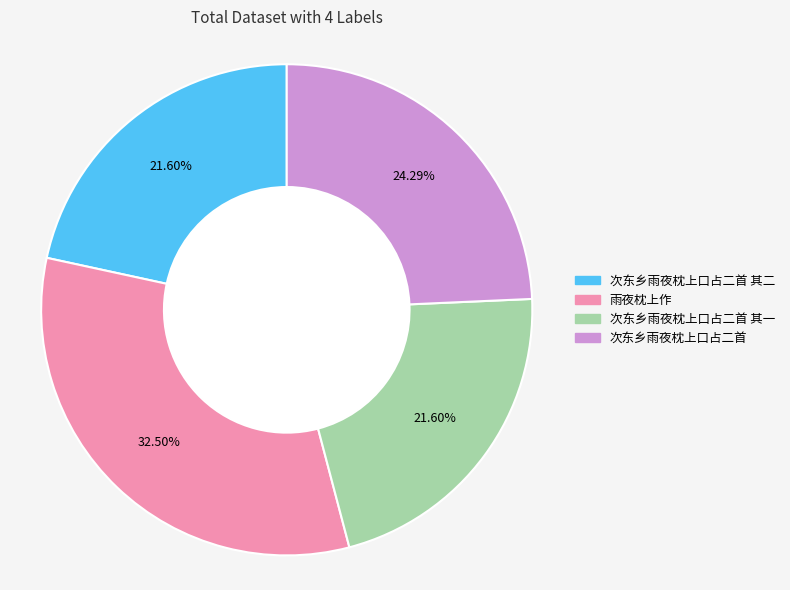

To the nearest percent, what is the difference between the largest and smallest slice percentages?

11%